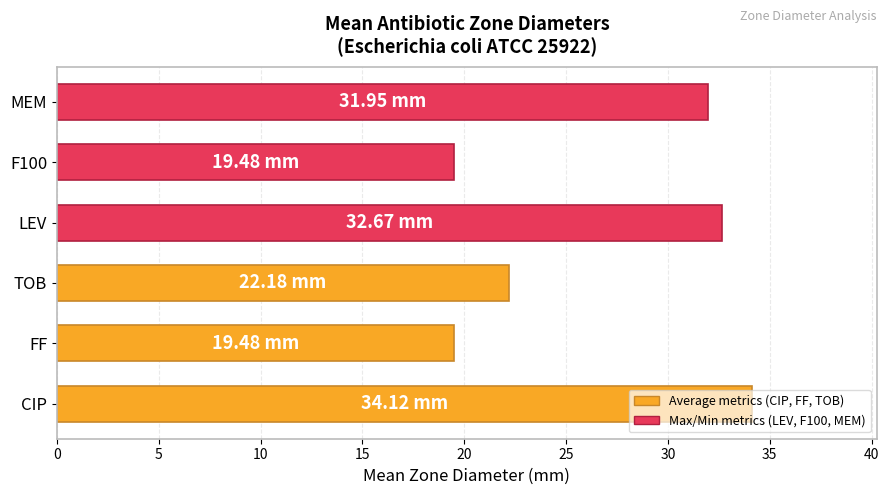

Where is the data nearest to the value 26?

TOB